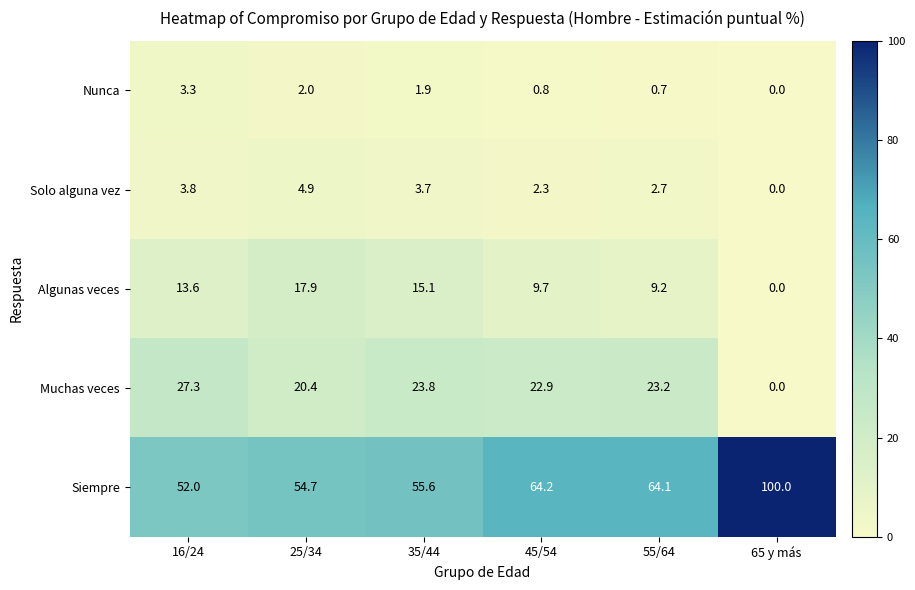

Which series has the largest range (max minus min)?

Siempre